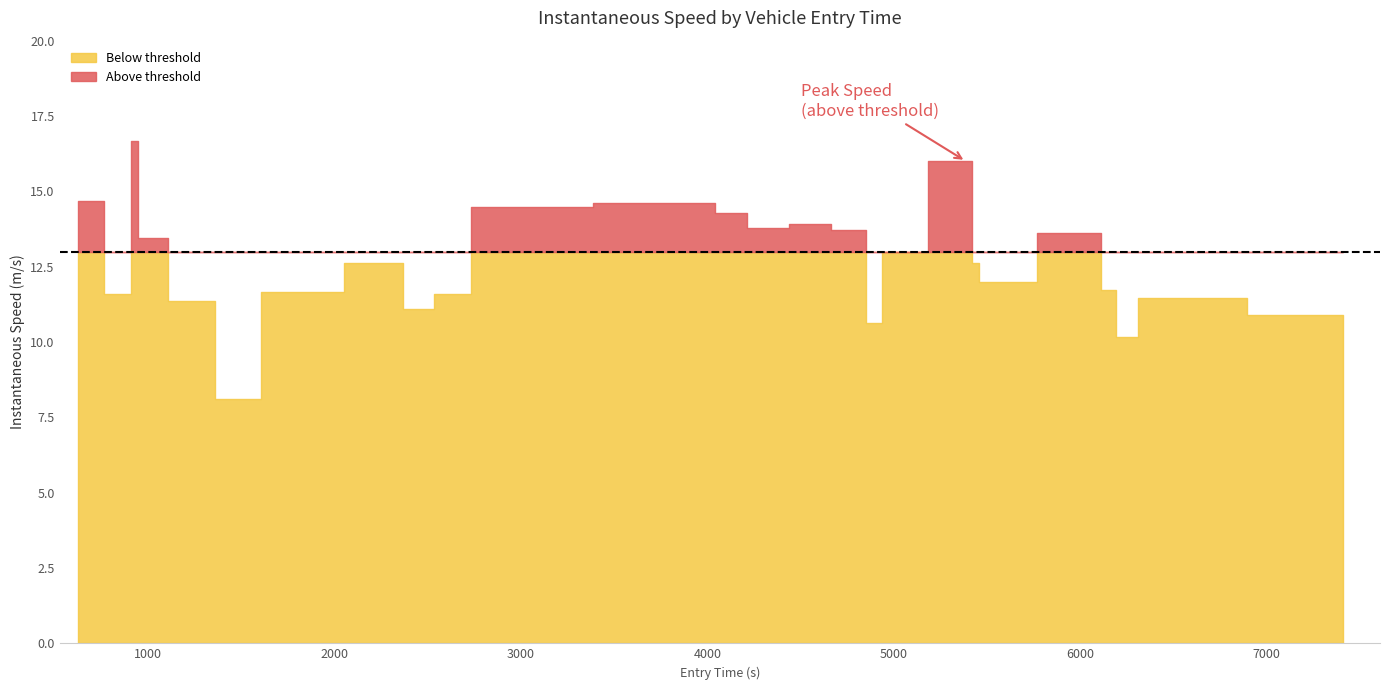

Reading left to right, what are all the values shown in this chart?

14.7	11.6	16.7	13.4	11.4	8.1	11.7	12.6	11.1	11.6	14.5	14.6	14.3	13.8	13.9	13.7	10.6	13.0	16.0	12.6	12.0	13.6	11.7	10.2	11.4	10.9